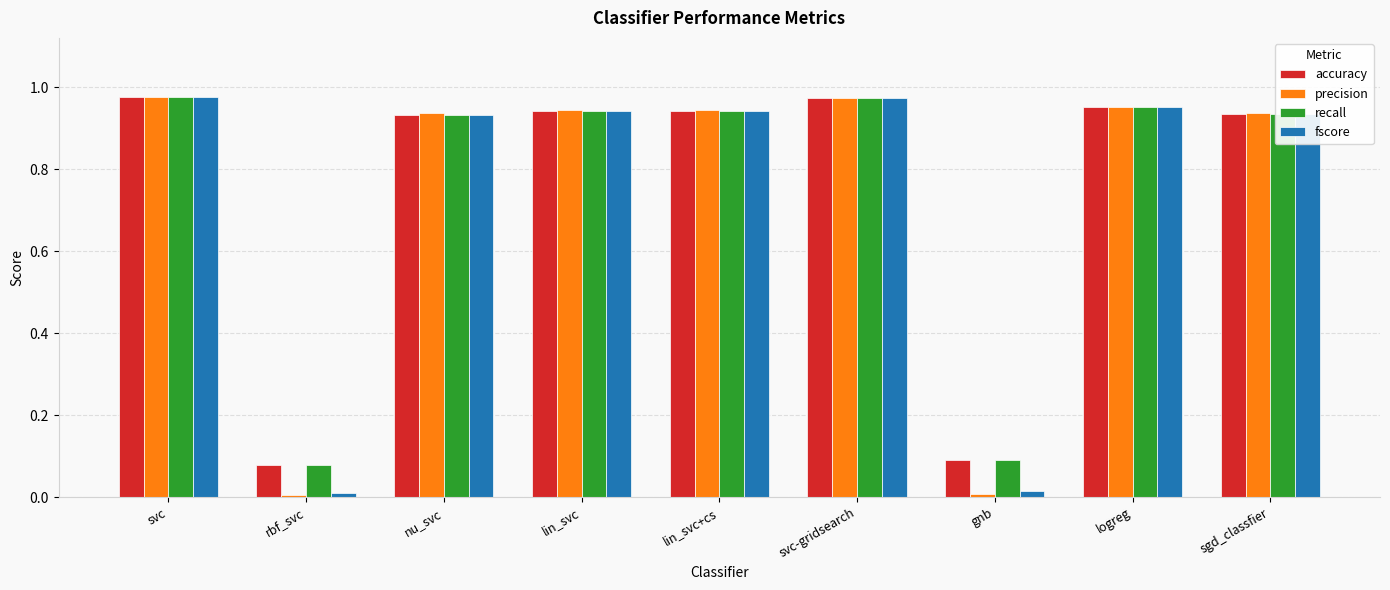

Which series changed the most between rbf_svc and svc-gridsearch?

precision